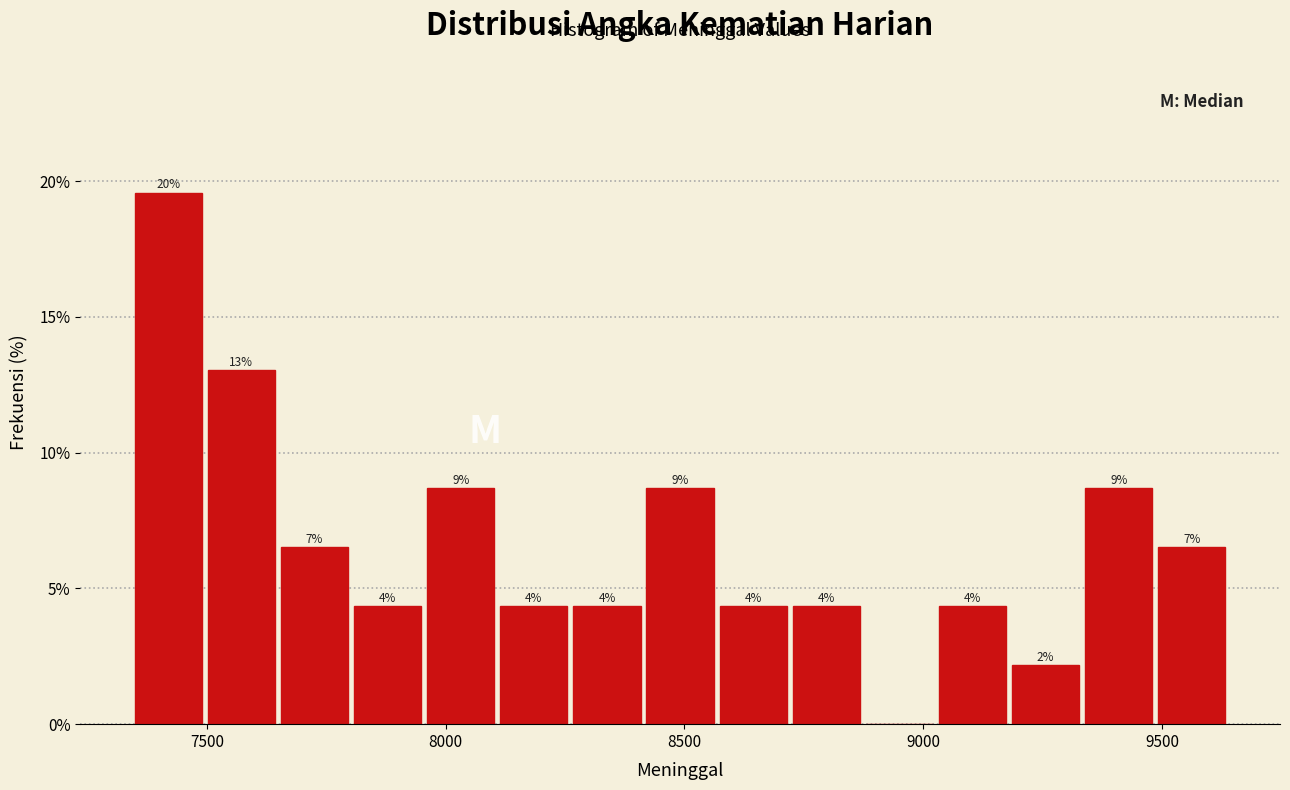

Read against the x-axis, roughly where is the centre of the tallest bar?

7400